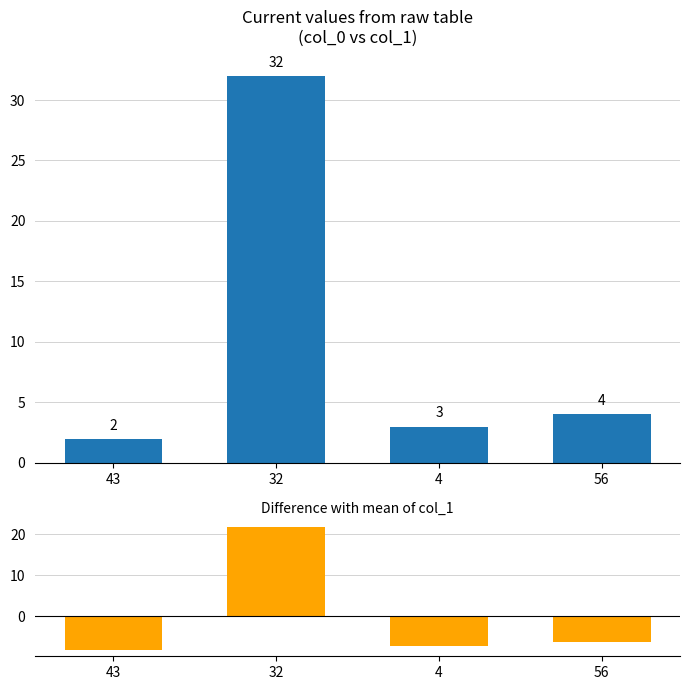

What is the label of the 1st bar from the right?

56